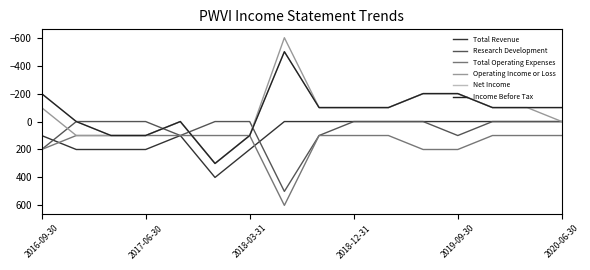

Does the chart have visible grid lines?

No